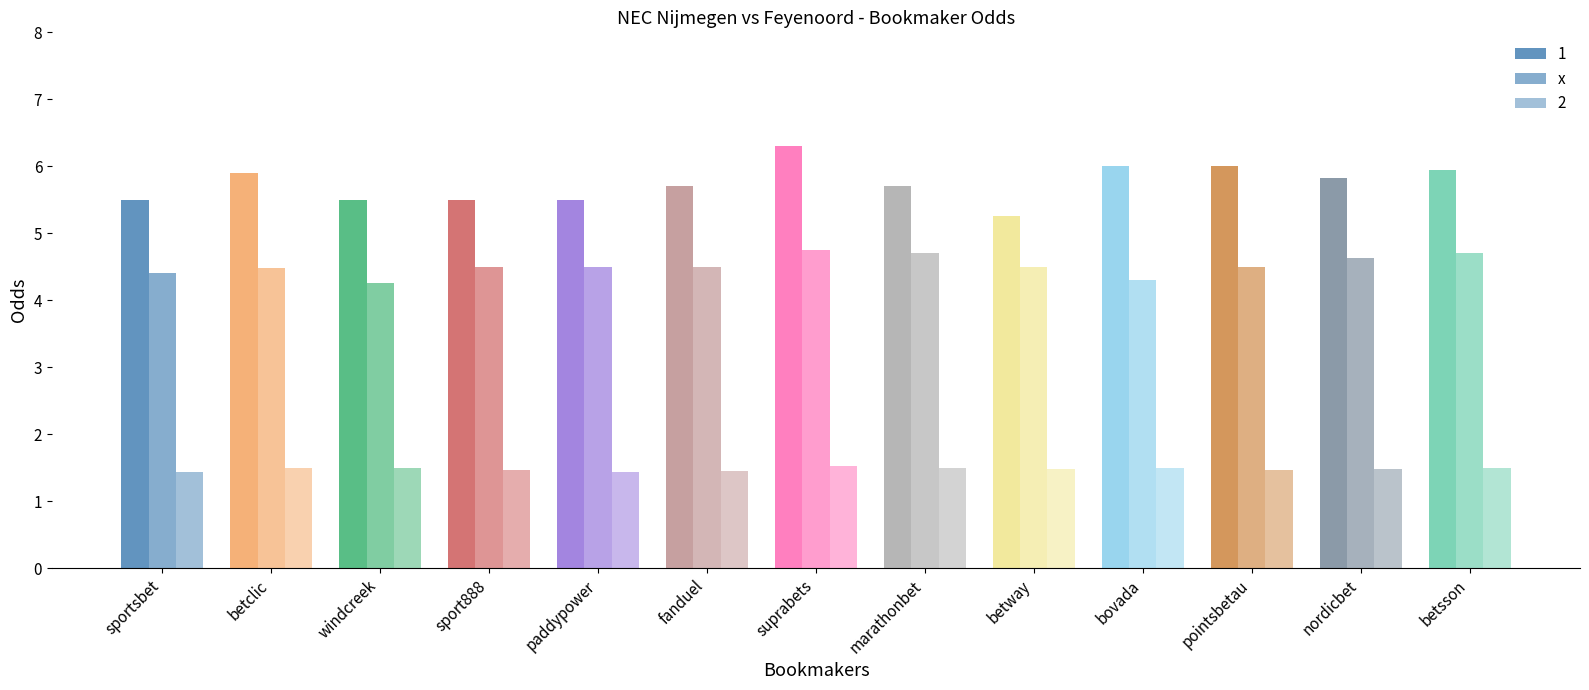

Count the number of data series in this chart.

3